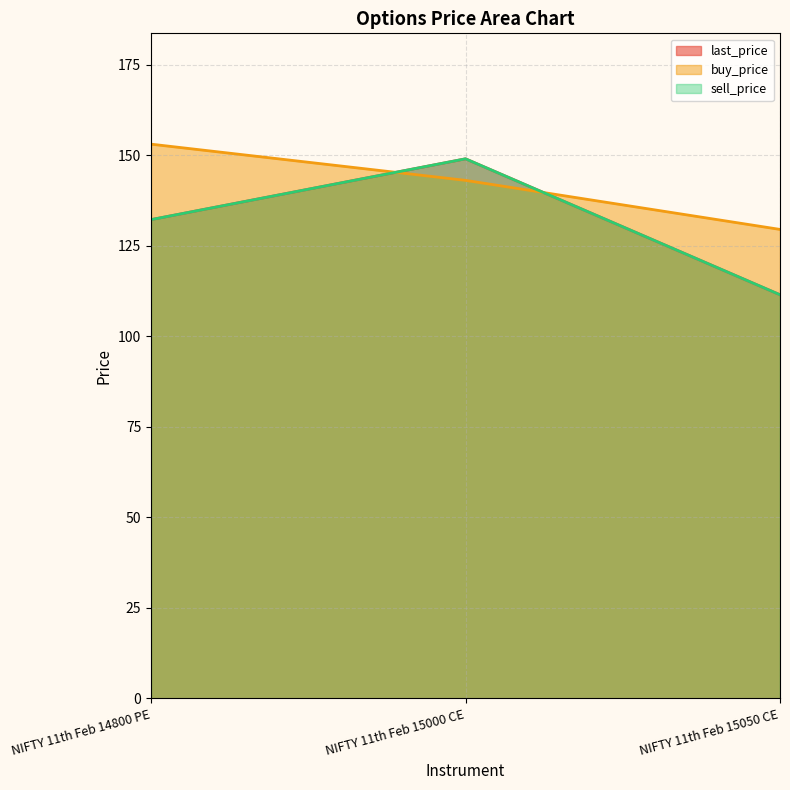

Is it true that last_price equals 111.5 at NIFTY 11th Feb 15050 CE?

True